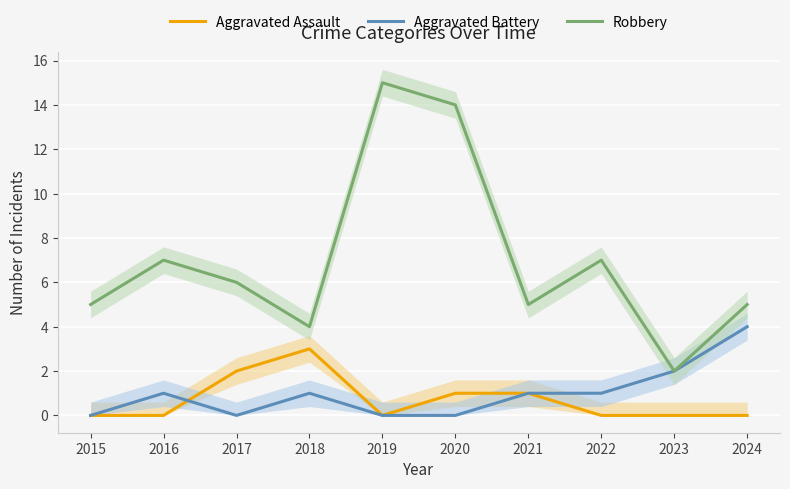

How many values in the Aggravated Battery series exceed 1?

2